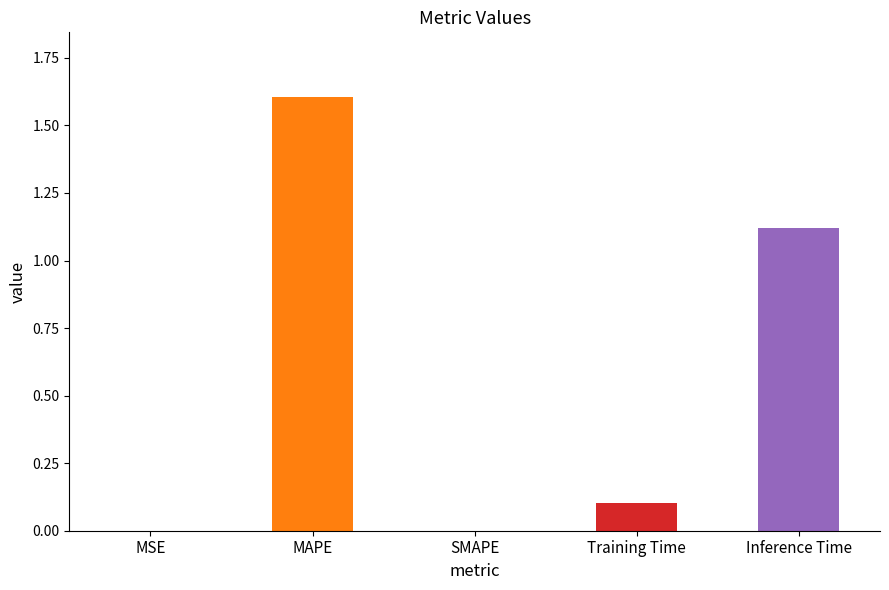

What is the difference between the values at MSE and MAPE?

1.6